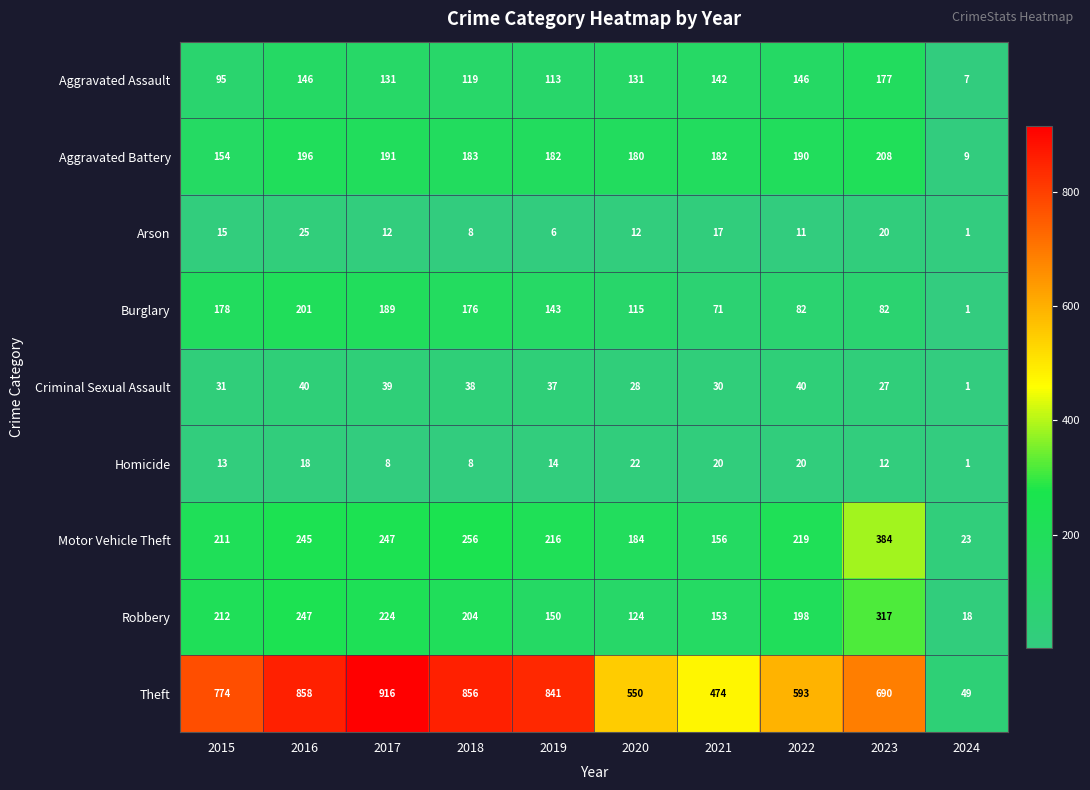

What is the difference between the Burglary values at 2017 and 2024?

188